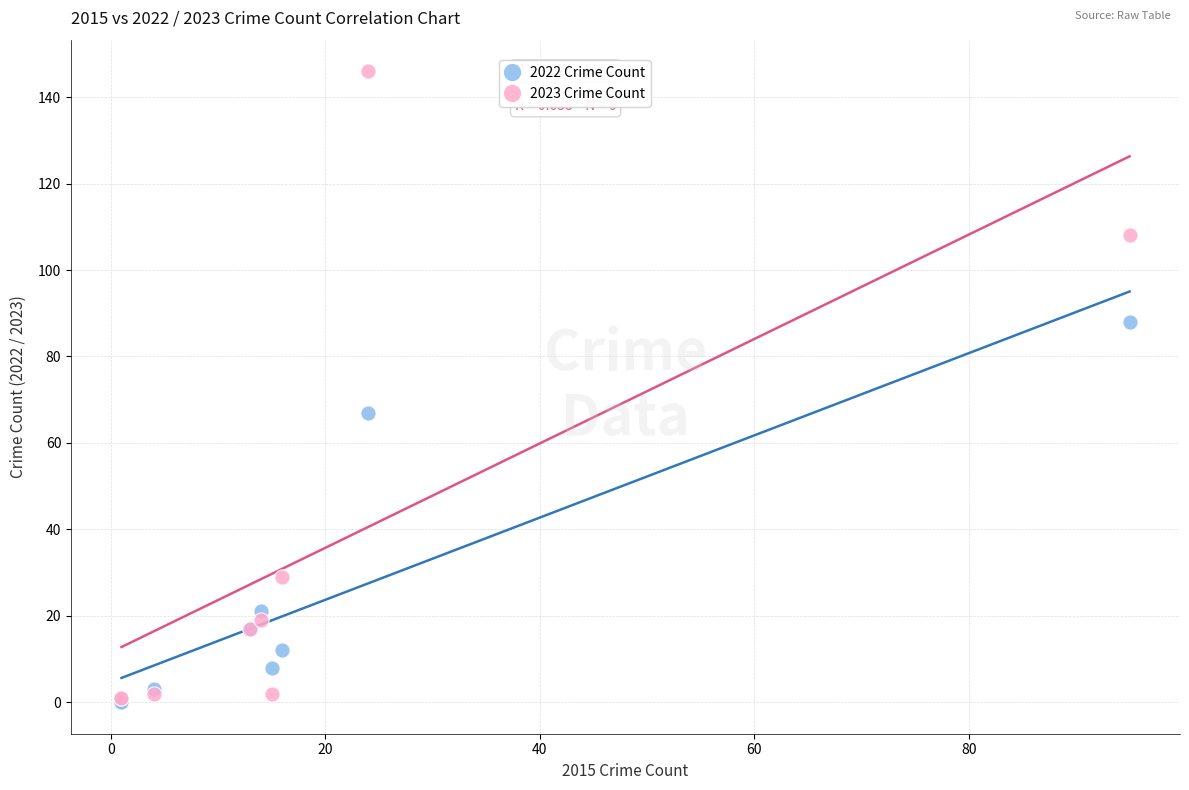

In the 2022 Crime Count series, what Y value is closest to 44?

21